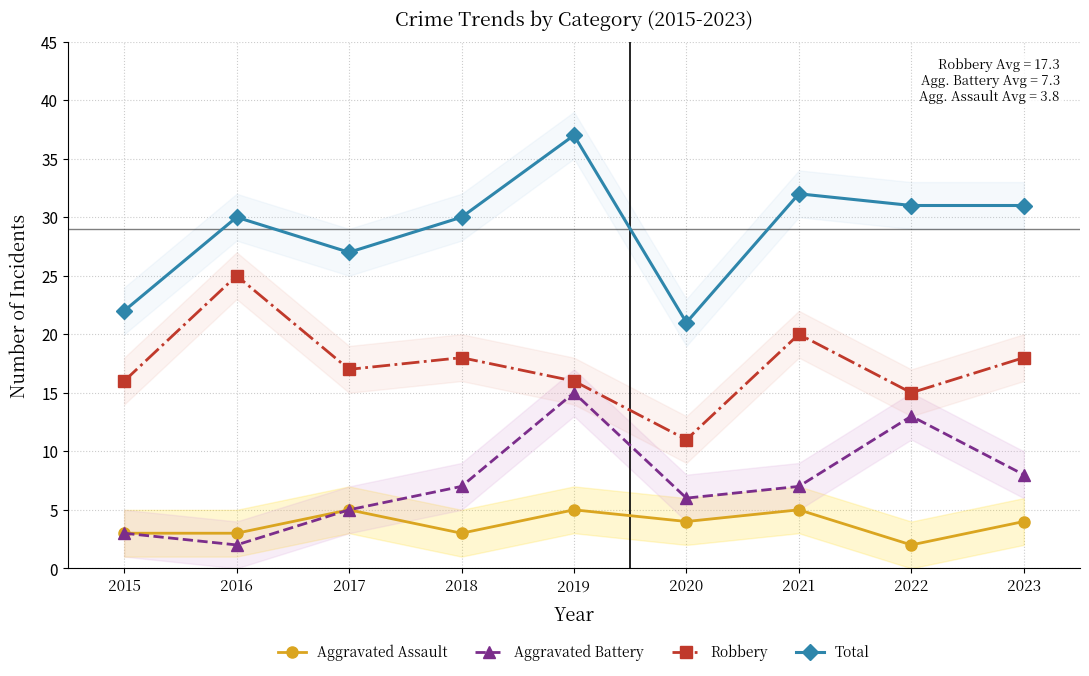

List the series in order of their peak value, lowest first.

Aggravated Assault, Aggravated Battery, Robbery, Total